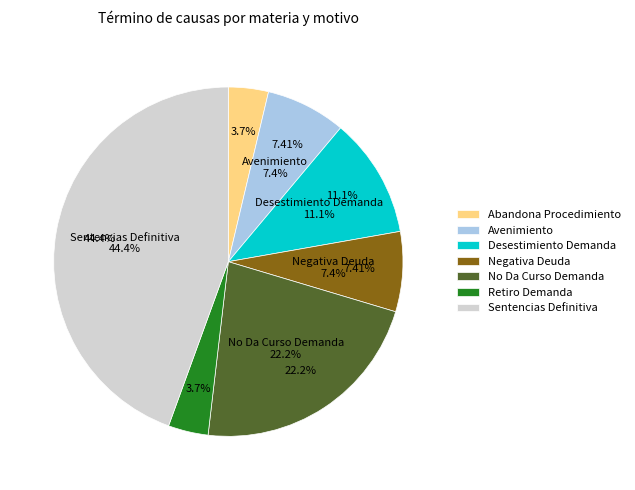

To the nearest percent, what percentage of the pie is No Da Curso Demanda?

22%